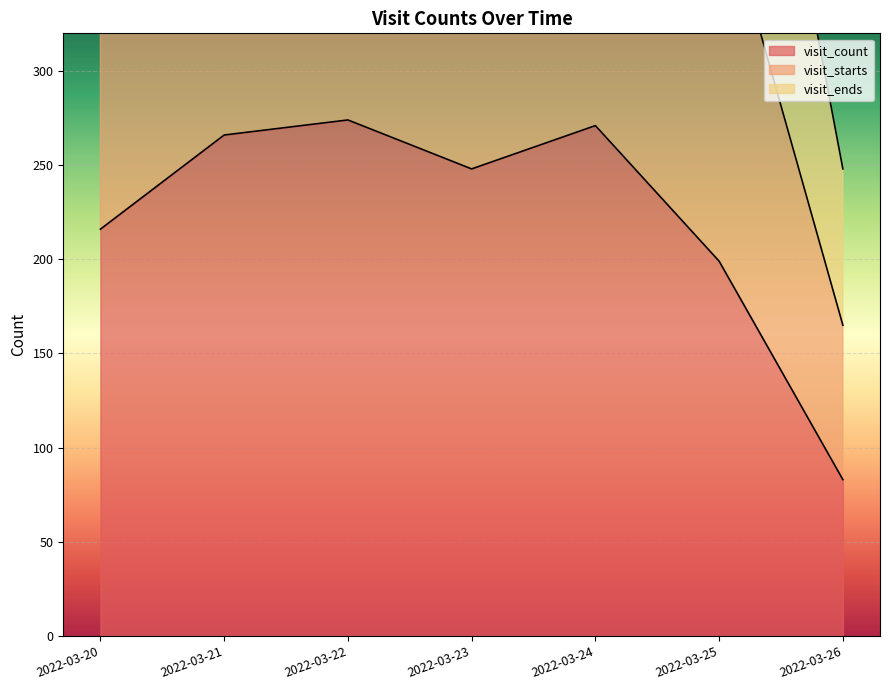

Which has a higher value, 2022-03-24 or 2022-03-26?

2022-03-24